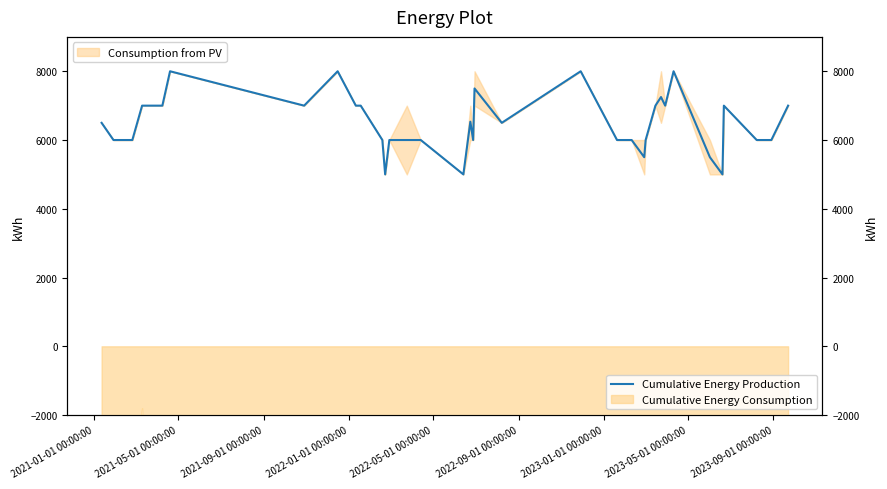

What is the difference between the maximum and minimum values?

3000